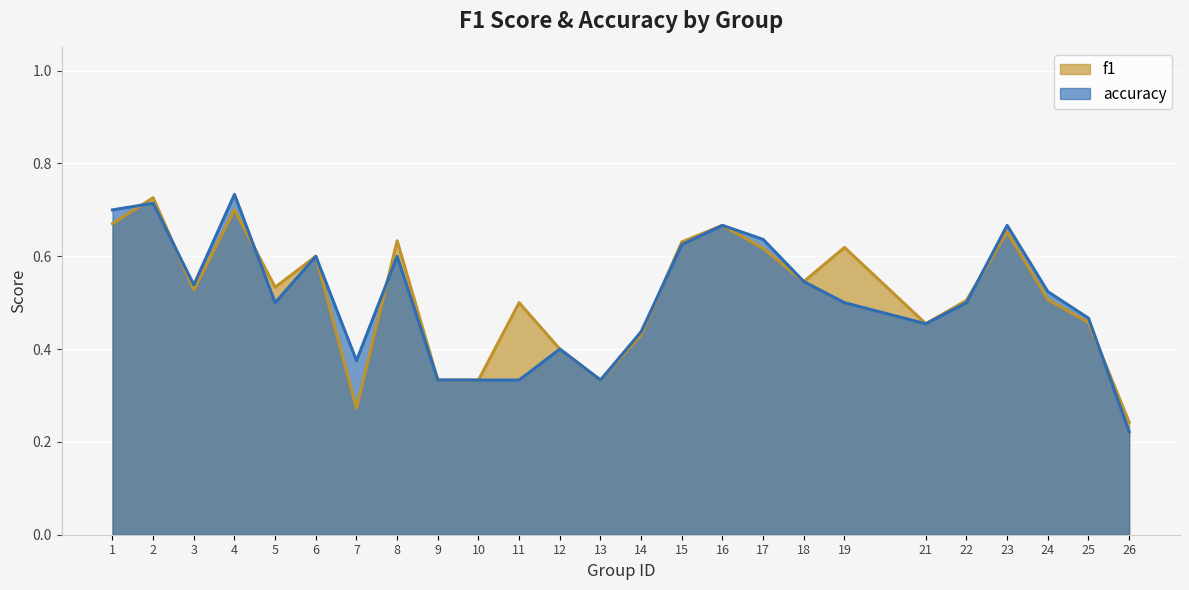

Reading left to right, transcribe all the data shown in this chart.

f1: 0.7	0.7	0.5	0.7	0.5	0.6	0.3	0.6	0.3	0.3	0.5	0.4	0.3	0.4	0.6	0.7	0.6	0.5	0.6	0.5	0.5	0.7	0.5	0.5	0.2
accuracy: 0.7	0.7	0.5	0.7	0.5	0.6	0.4	0.6	0.3	0.3	0.3	0.4	0.3	0.4	0.6	0.7	0.6	0.5	0.5	0.5	0.5	0.7	0.5	0.5	0.2